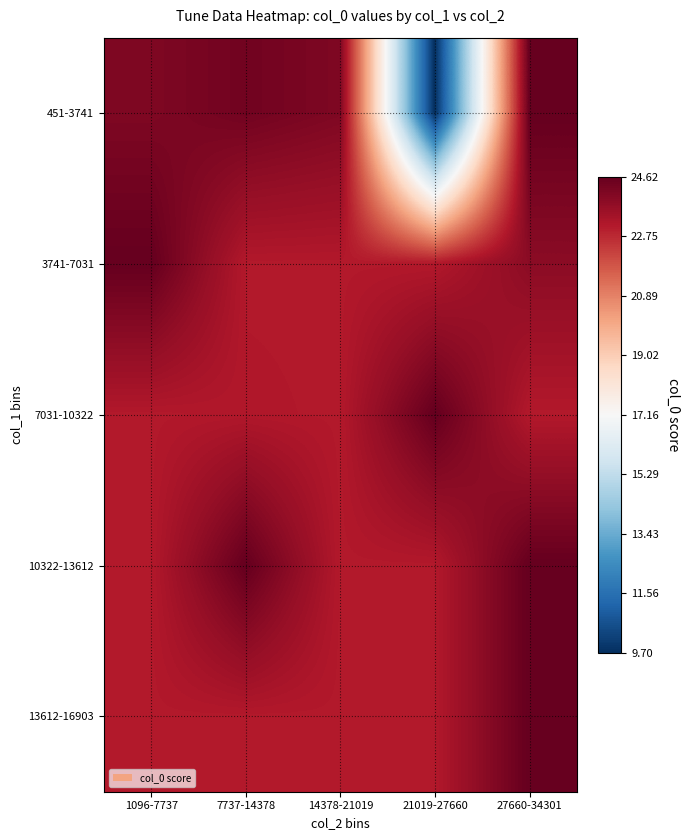

Reading left to right, extract all data points from this chart.

451-3741: 1096-7737=24.1	7737-14378=24.4	14378-21019=24.1	21019-27660=9.7	27660-34301=24.6
3741-7031: 1096-7737=24.6	7737-14378=23.1	14378-21019=23.1	21019-27660=23.1	27660-34301=23.9
7031-10322: 1096-7737=23.1	7737-14378=23.1	14378-21019=23.1	21019-27660=24.6	27660-34301=23.1
10322-13612: 1096-7737=23.1	7737-14378=24.6	14378-21019=23.1	21019-27660=23.1	27660-34301=24.6
13612-16903: 1096-7737=23.1	7737-14378=23.1	14378-21019=23.1	21019-27660=23.1	27660-34301=24.6